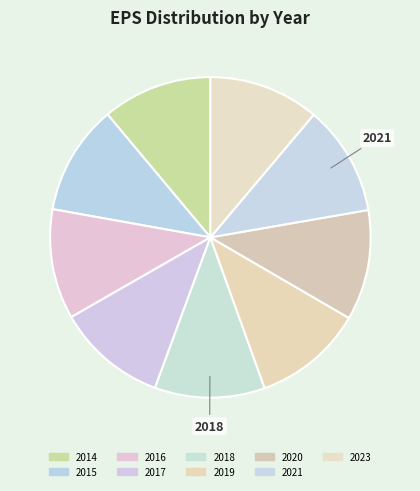

What is the total percentage of 2023 and 2014?

22.2%